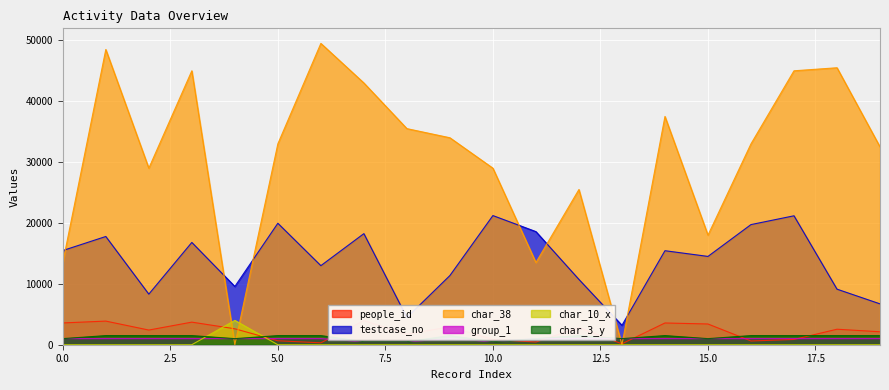

The value of char_10_x at 0.0 is 0.0. True or false?

True